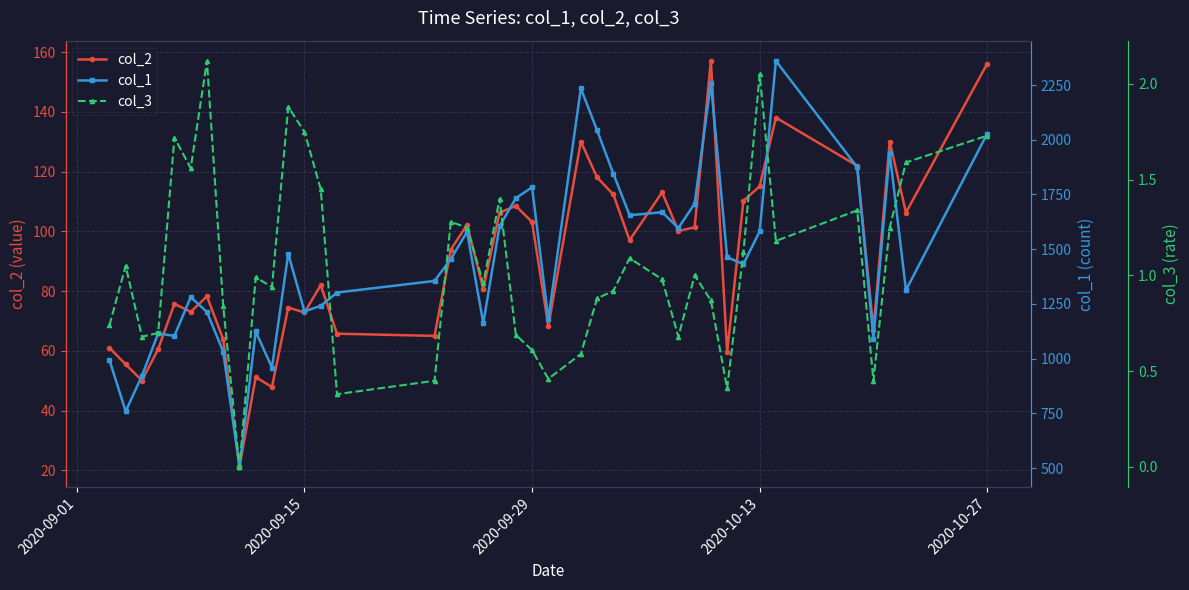

The value of col_2 at 2020-09-29 is 103.2. True or false?

True